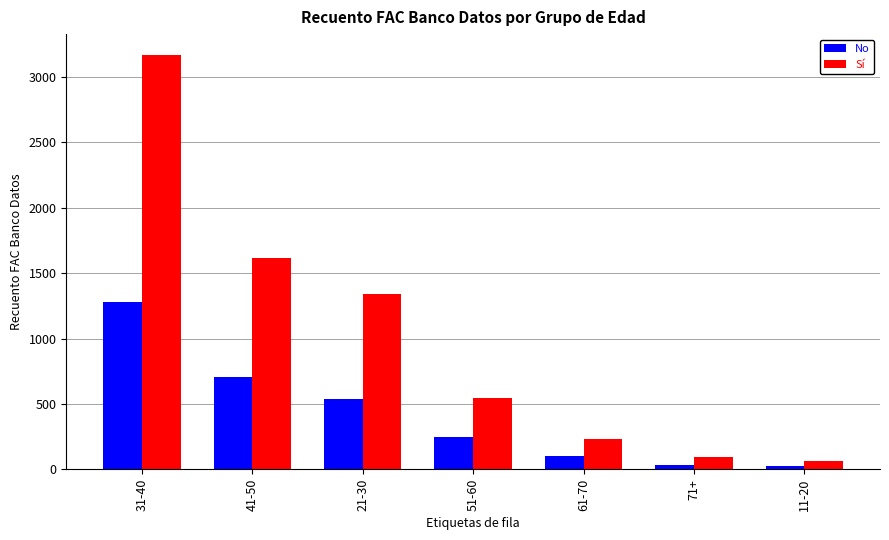

Which series has the largest range (max minus min)?

Sí